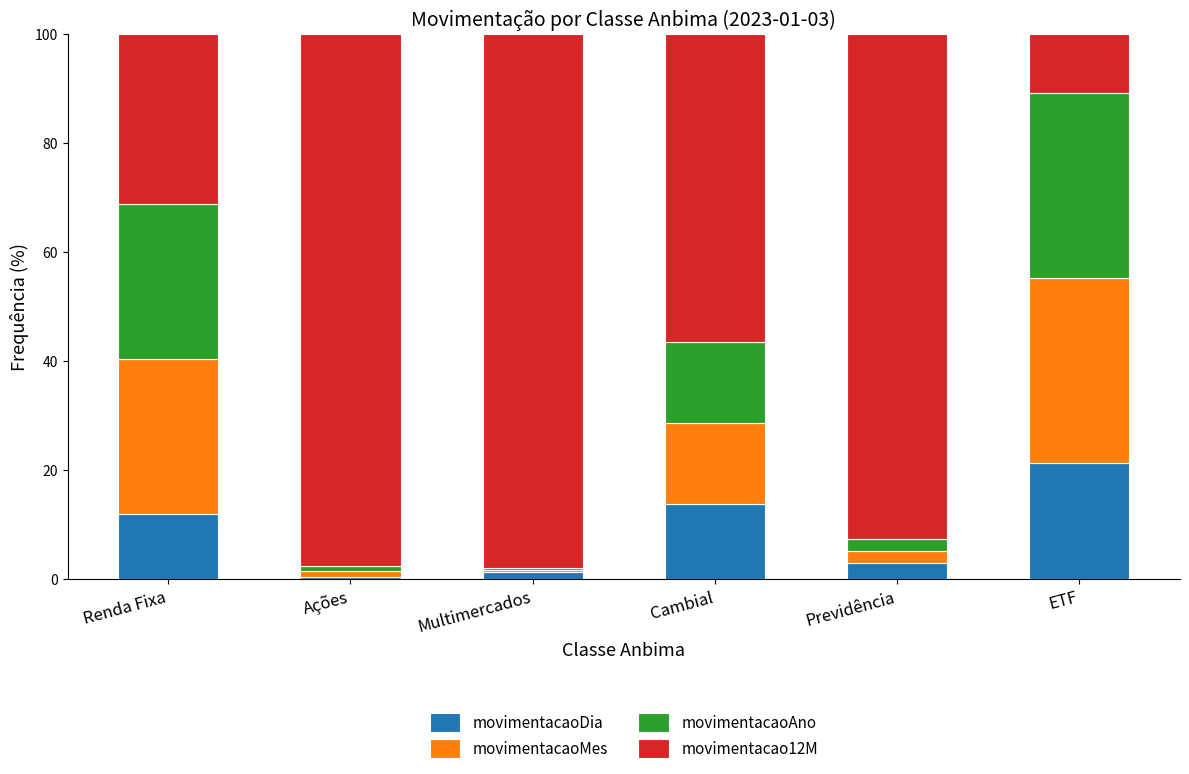

The value of movimentacaoDia at ETF is 21.3. True or false?

True